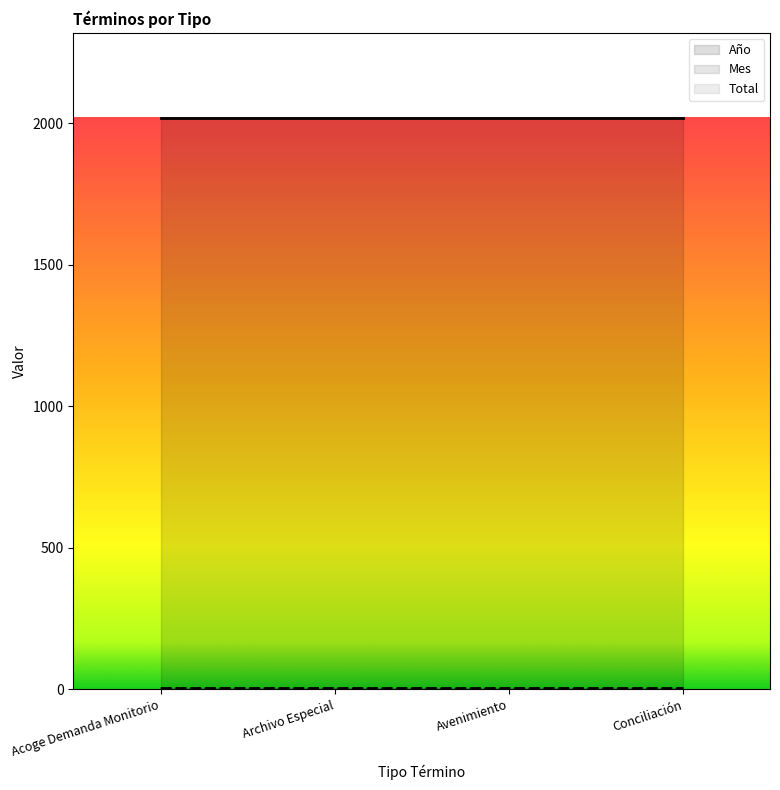

Is it true that Mes equals 4 at Archivo Especial?

True